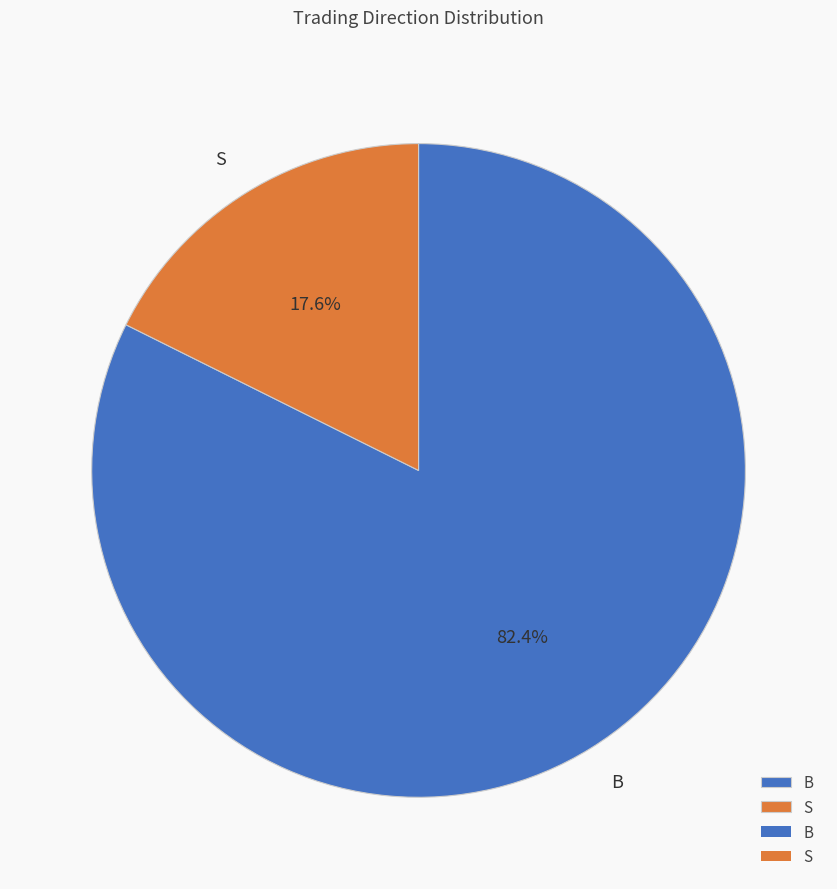

What is the ratio of the value at B to the value at S?

4.7